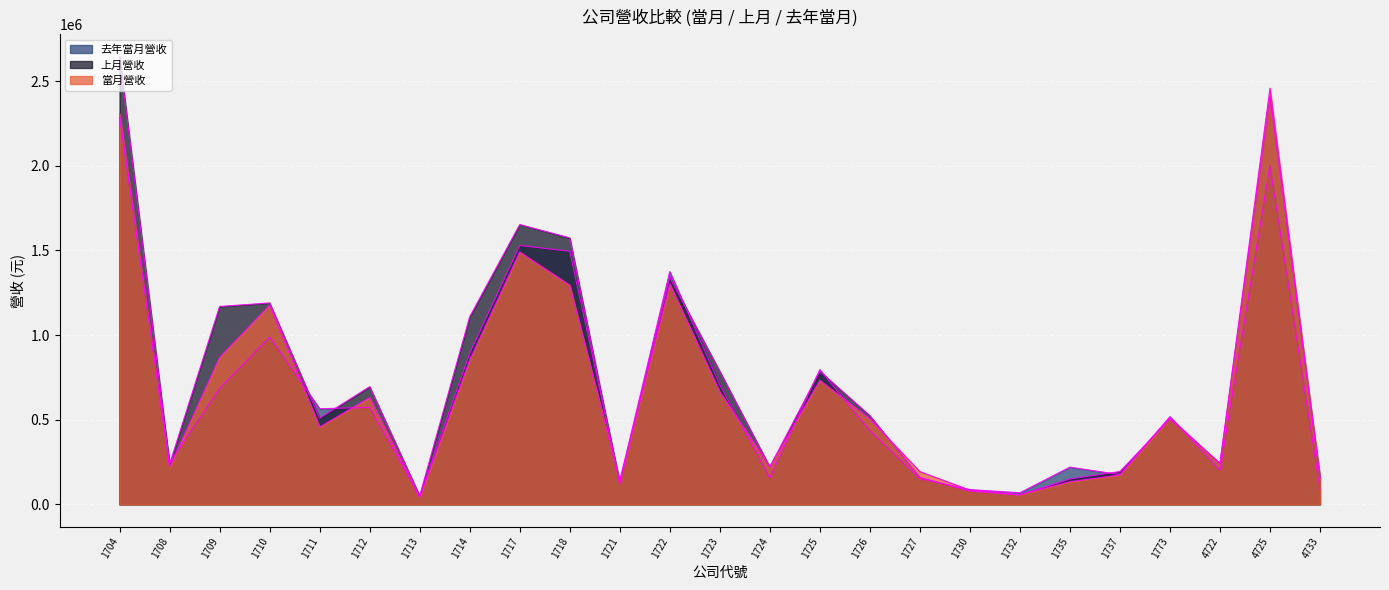

At which category does 上月營收 reach its first local valley?

1708